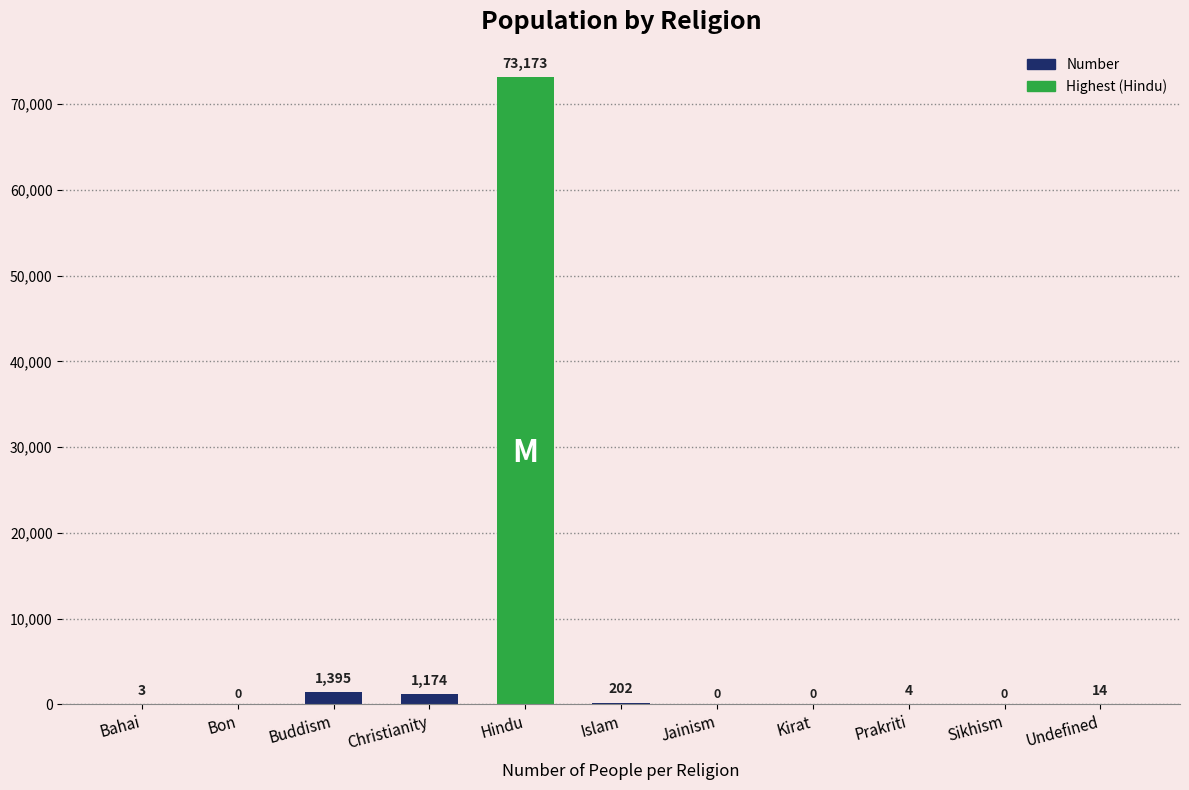

Are the bars grouped side by side (vs. stacked)?

No